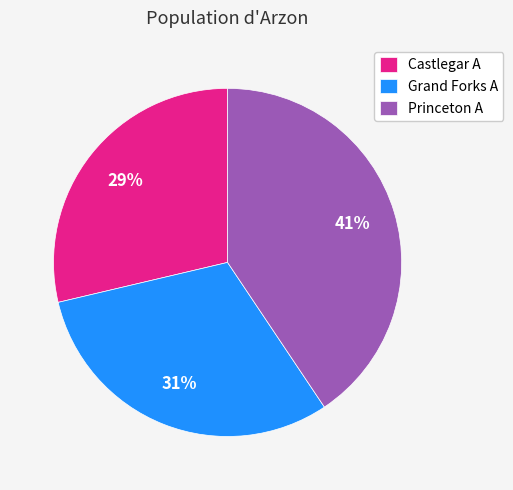

Between Castlegar A and Grand Forks A, which is larger?

Grand Forks A